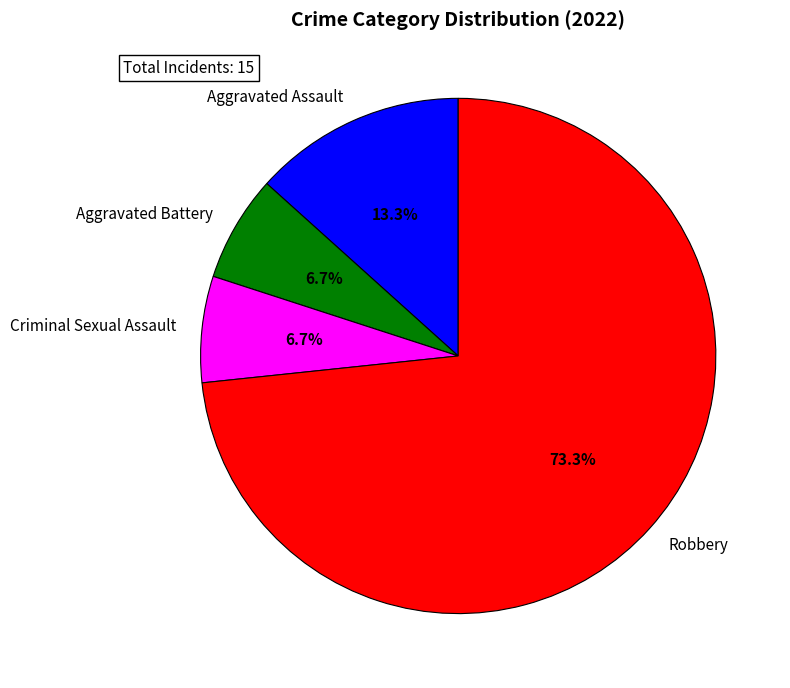

To the nearest percent, what portion does Aggravated Battery represent?

7%